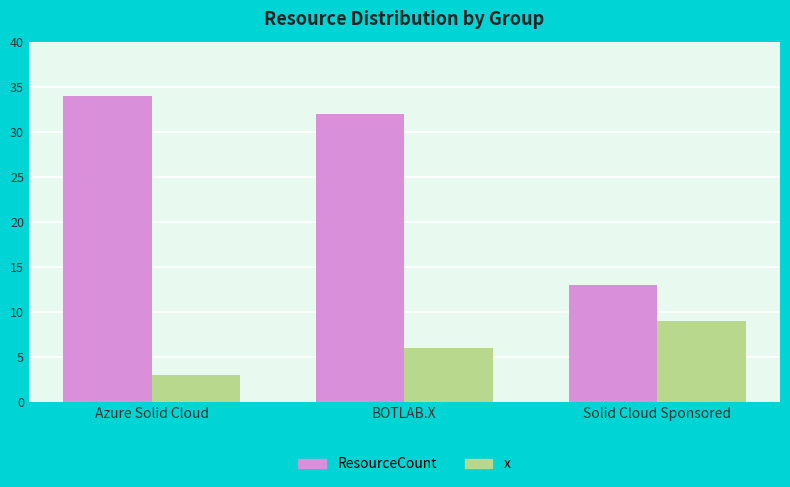

What is the sum of the ResourceCount values at Solid Cloud Sponsored and Azure Solid Cloud?

47